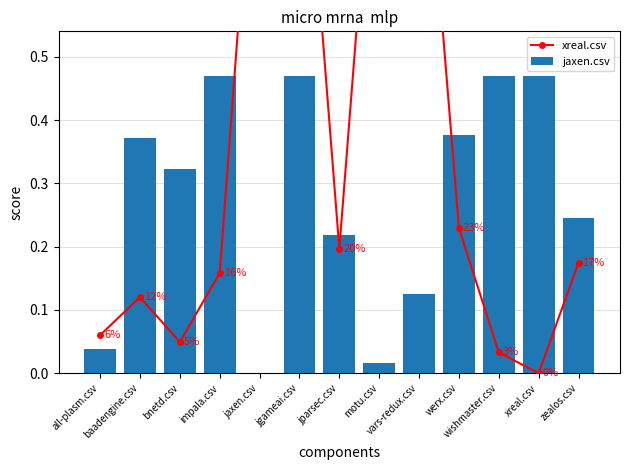

True or false: jaxen.csv has a value of 0.1 at all-plasm.csv.

False